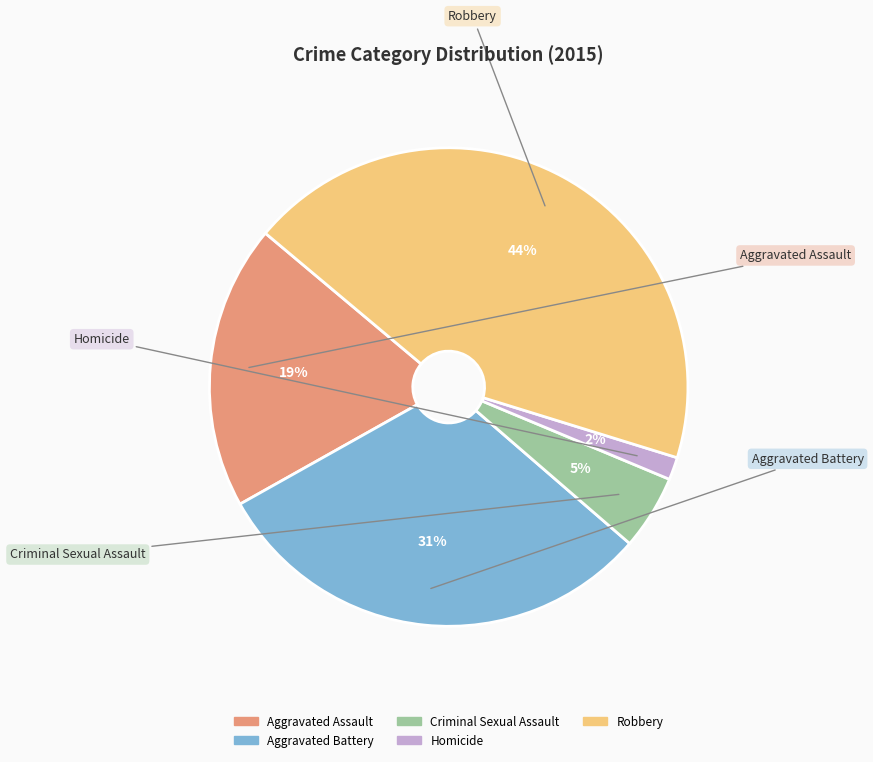

To the nearest percent, what is the difference between the largest and smallest slice percentages?

42%